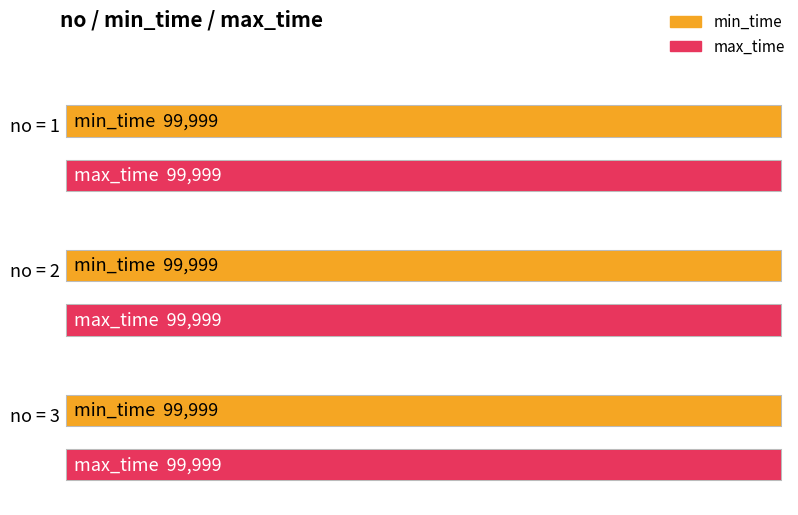

Reading left to right, list all the values displayed in this chart.

type|1low2mid3high: 1=1	2=2	3=3
min_time: 1=99999	2=99999	3=99999
max_time: 1=99999	2=99999	3=99999